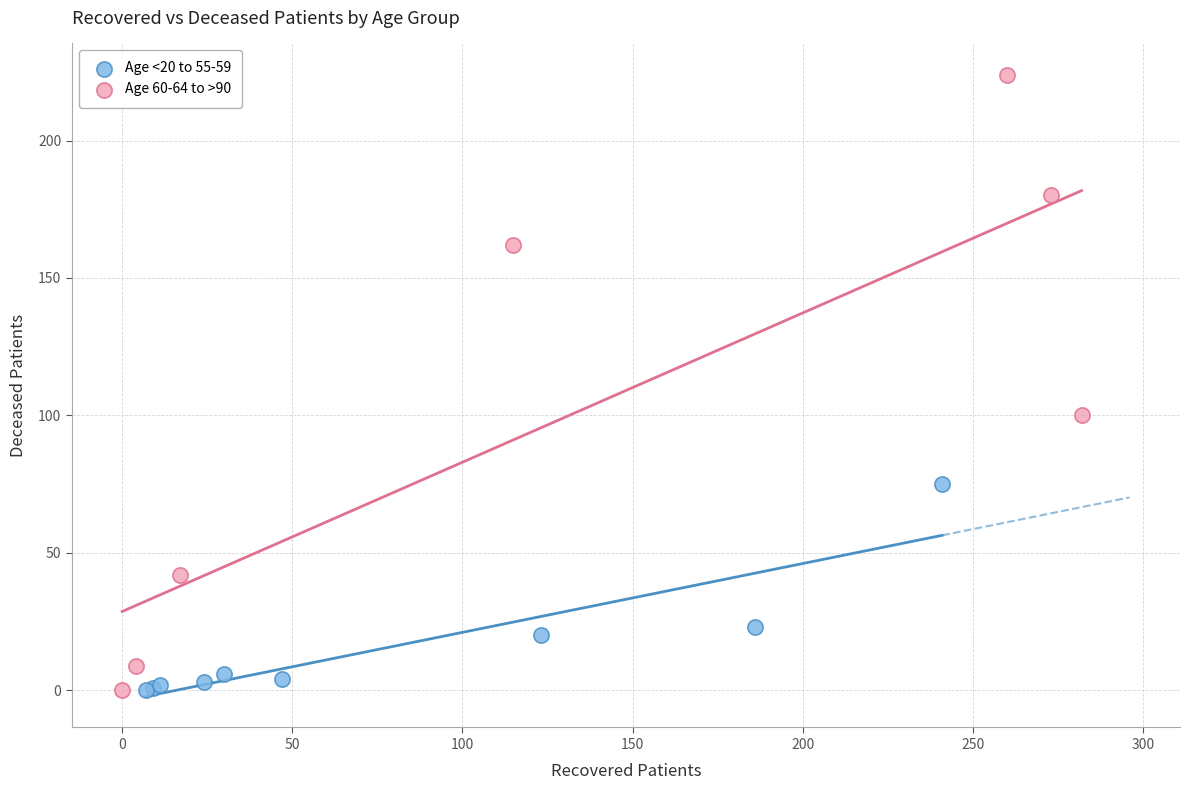

Which series has the largest Y range (max minus min)?

Age 60-64 to >90